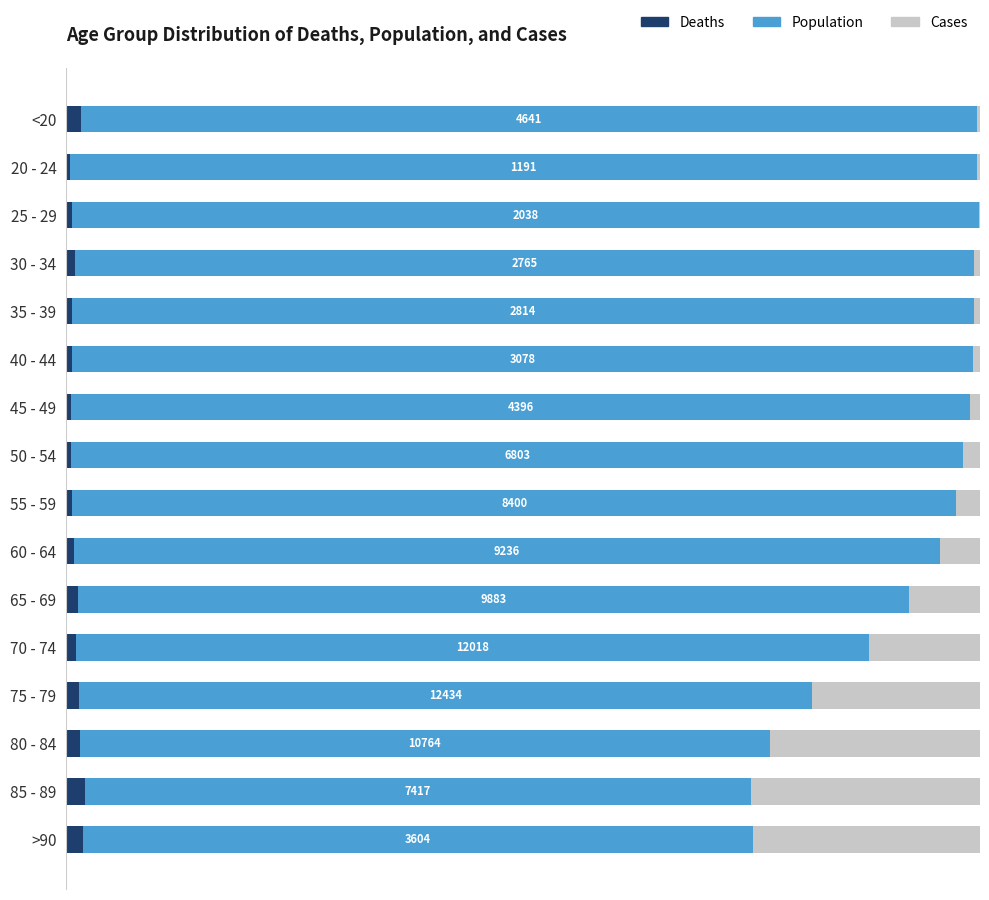

At how many categories does at least one series exceed 23?

16